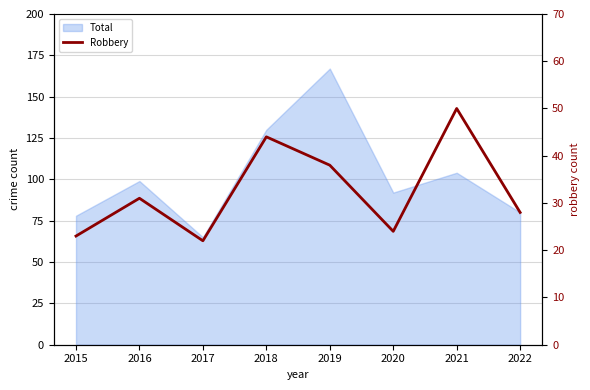

The chart shows a value of 38 at 2019. True or false?

True